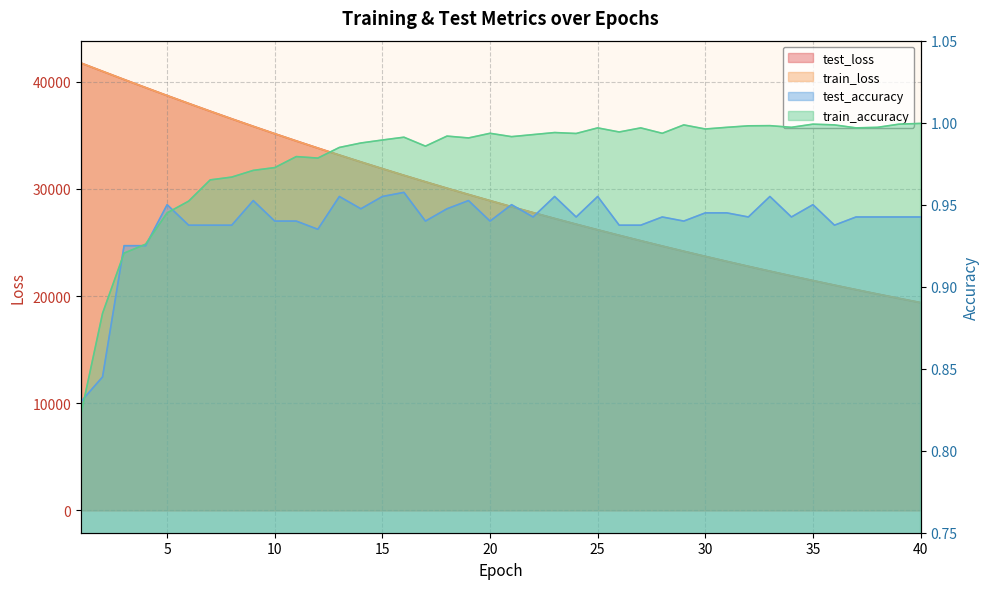

How many lines are shown in the chart?

4